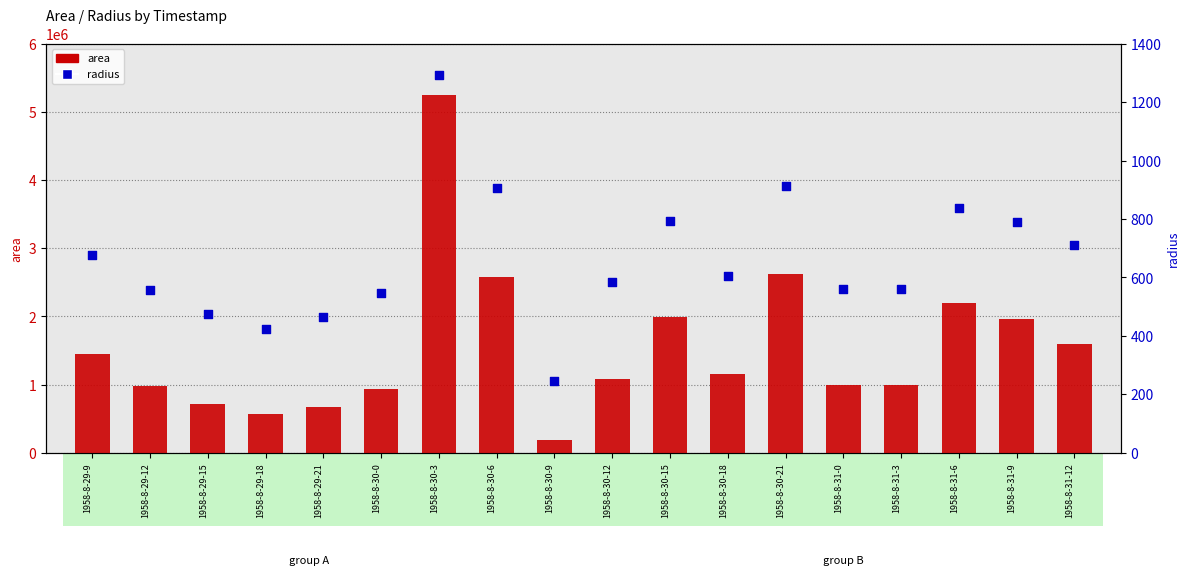

Is the value of radius at 1958-8-30-6 greater than the value of area at 1958-8-29-12?

No